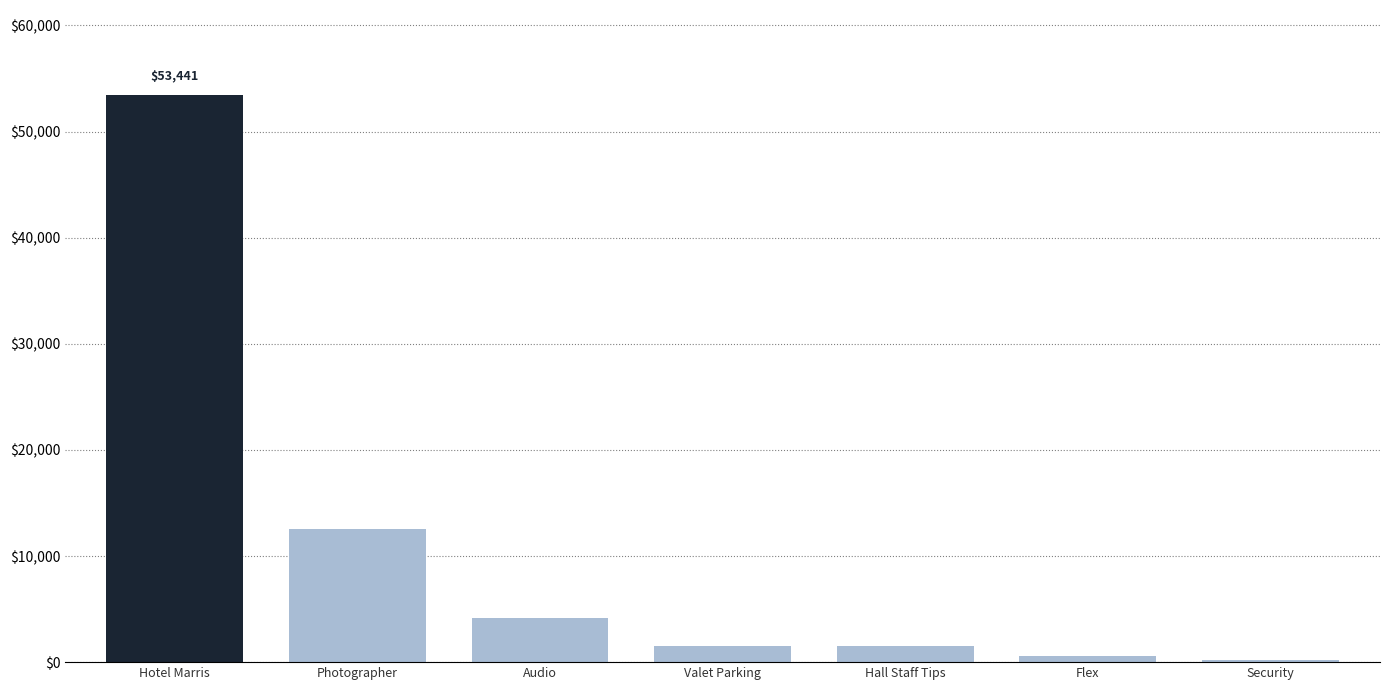

At which label is the value closest to 26820?

Photographer